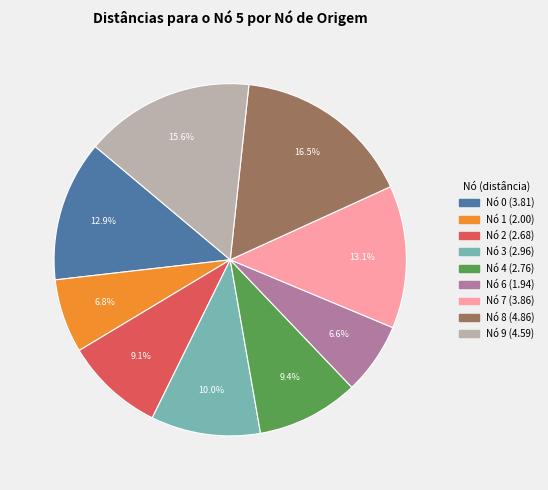

Is there any slice that represents more than half of the pie?

No